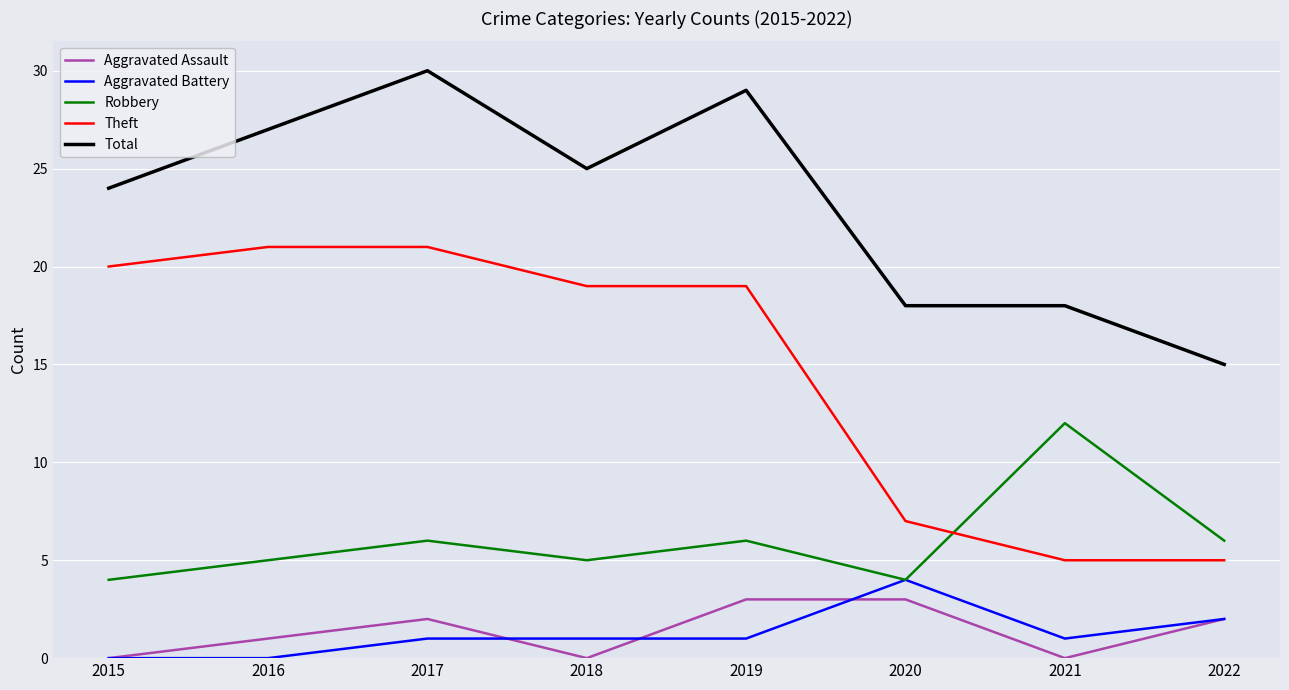

True or false: Robbery has more than 0 points higher than both neighbors.

True